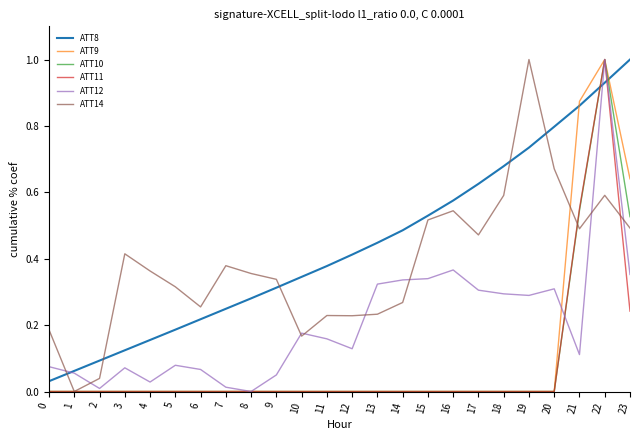

After their last crossing, which series has the higher values: ATT12 or ATT14?

ATT14